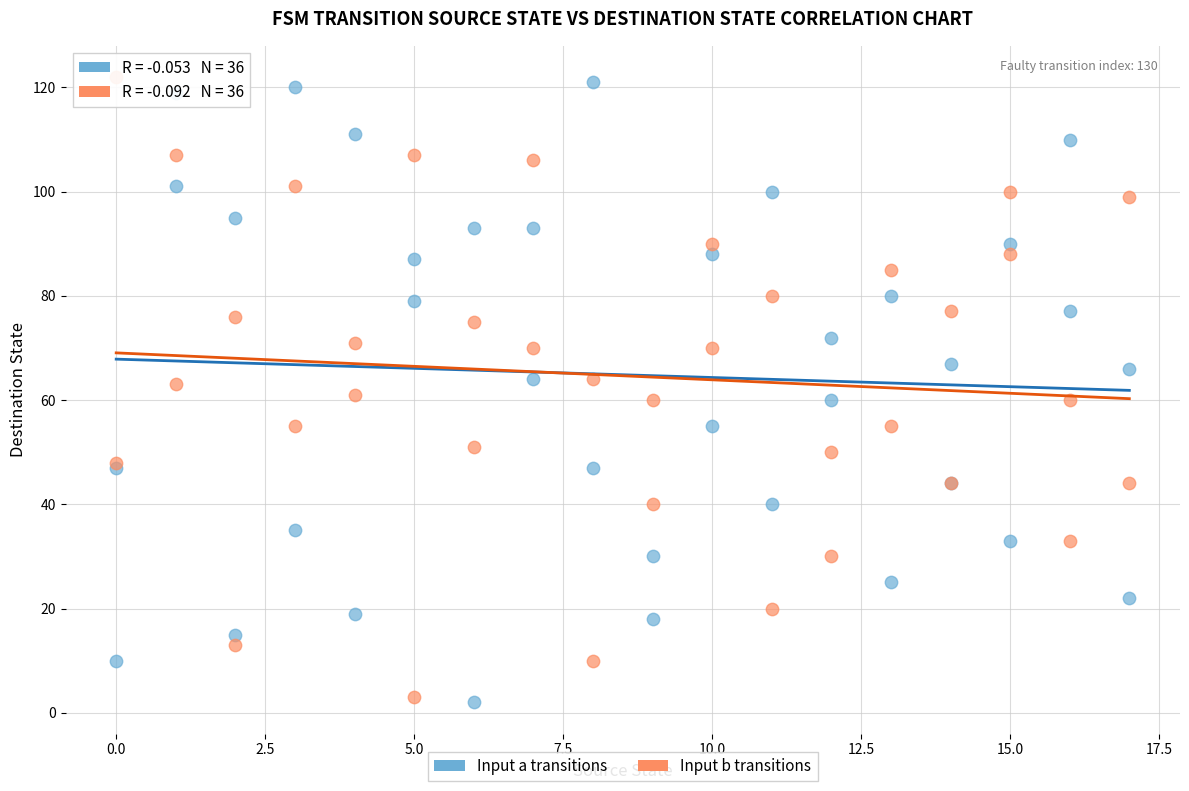

What is the X range (max minus min) for the scatter plot?

17